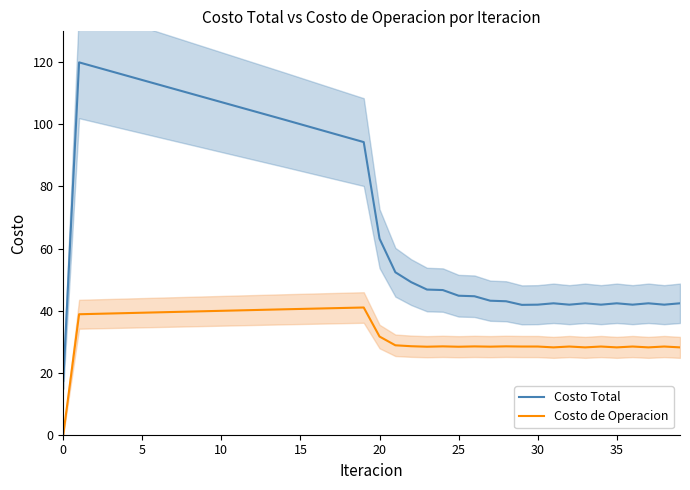

What is the difference between the highest and lowest values at 14?

61.1